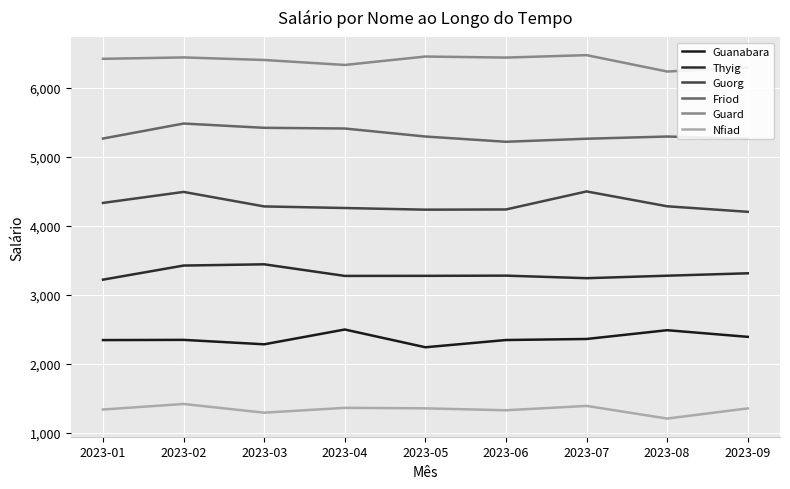

At how many categories does at least one series exceed 3605?

9